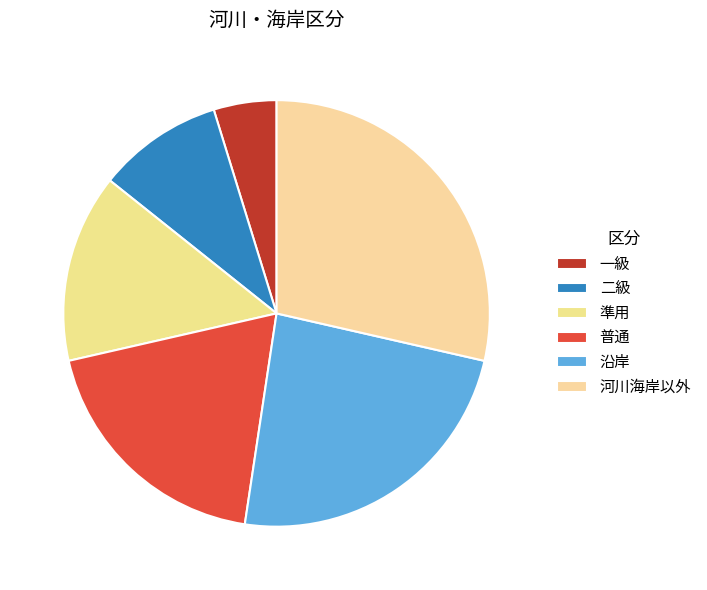

How many slices are in this pie chart?

6